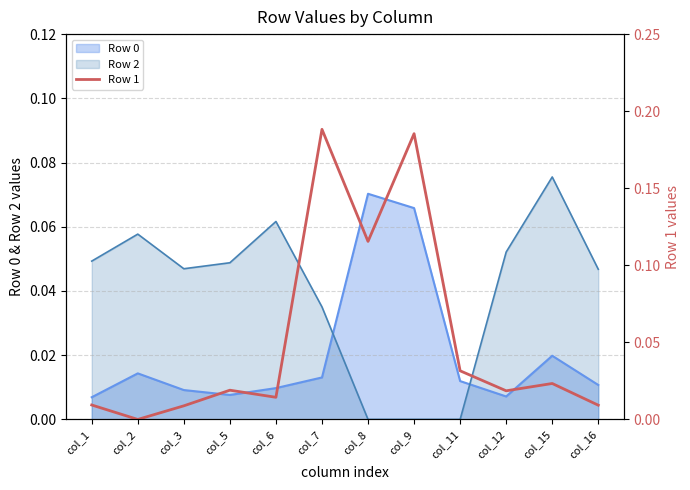

Is it true that the value at col_7 is 0.0?

False